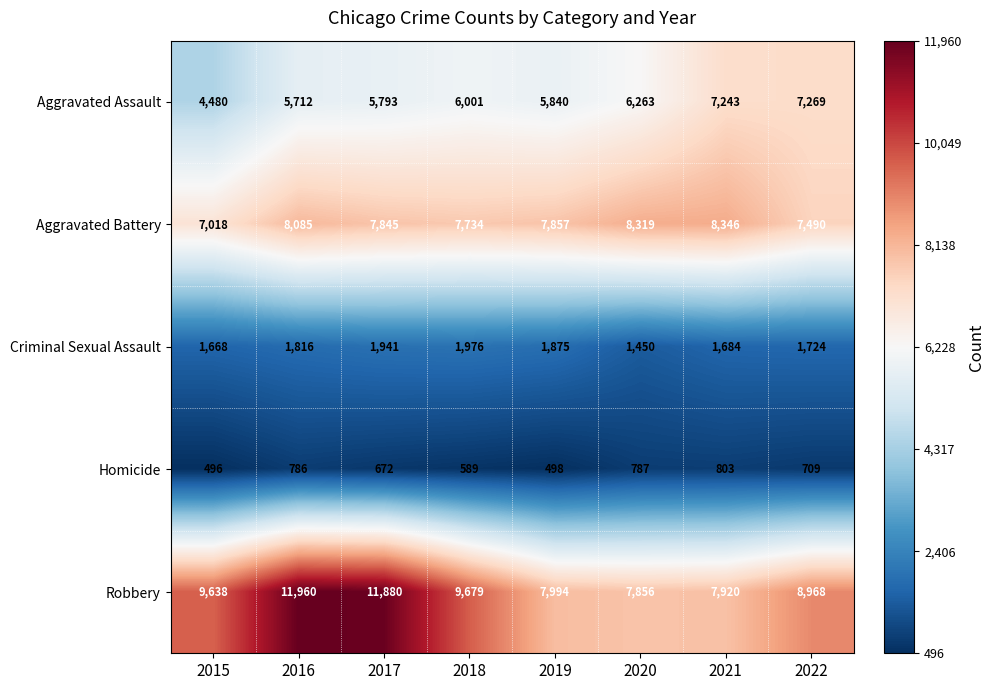

Which label corresponds to the largest value in the chart?

2016